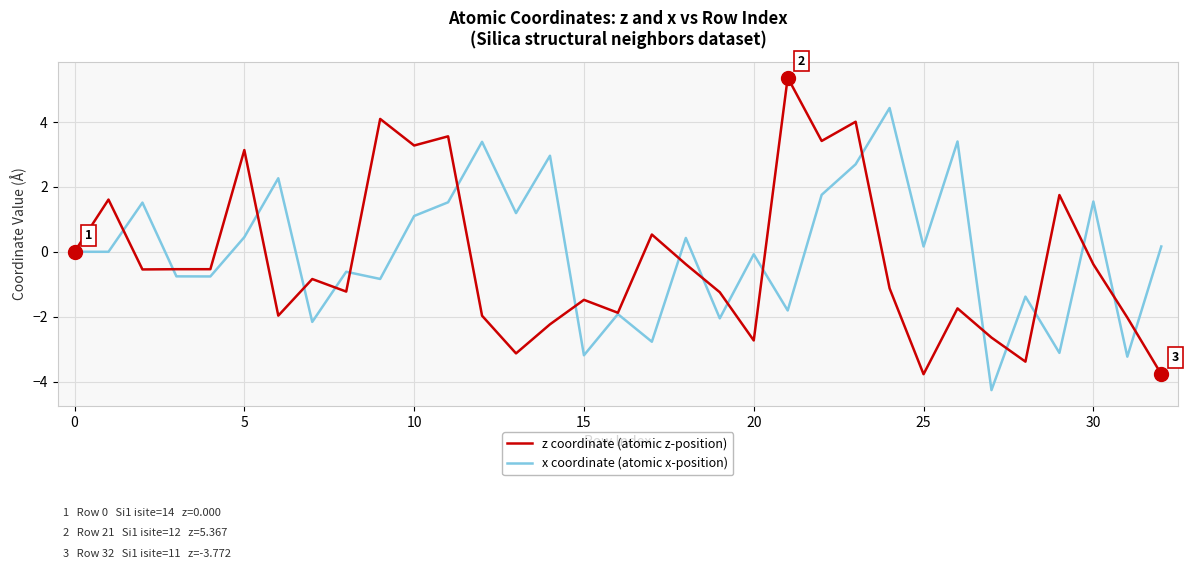

Rank the series by their maximum value, from lowest to highest.

x coordinate (atomic x-position), z coordinate (atomic z-position)